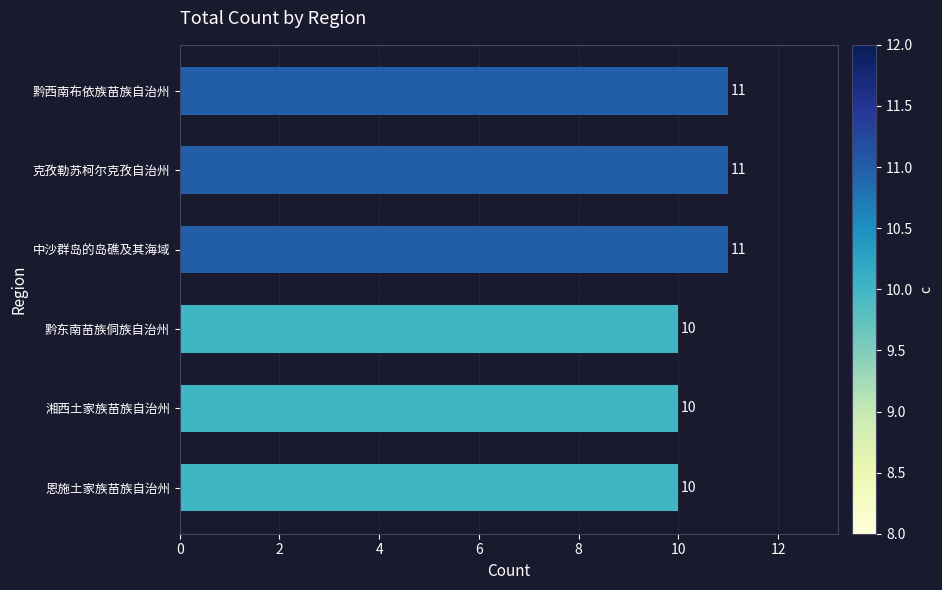

What is the label of the 5th bar from the bottom?

克孜勒苏柯尔克孜自治州